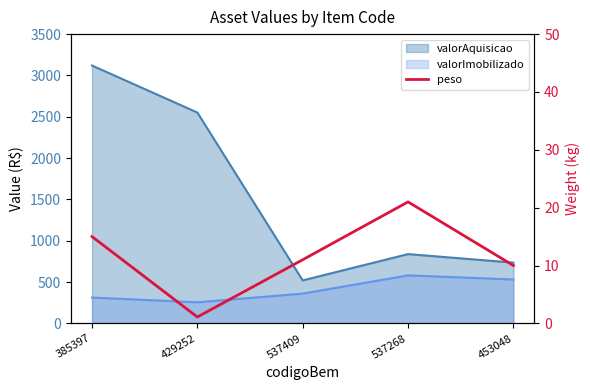

What position from the left is 537409?

3